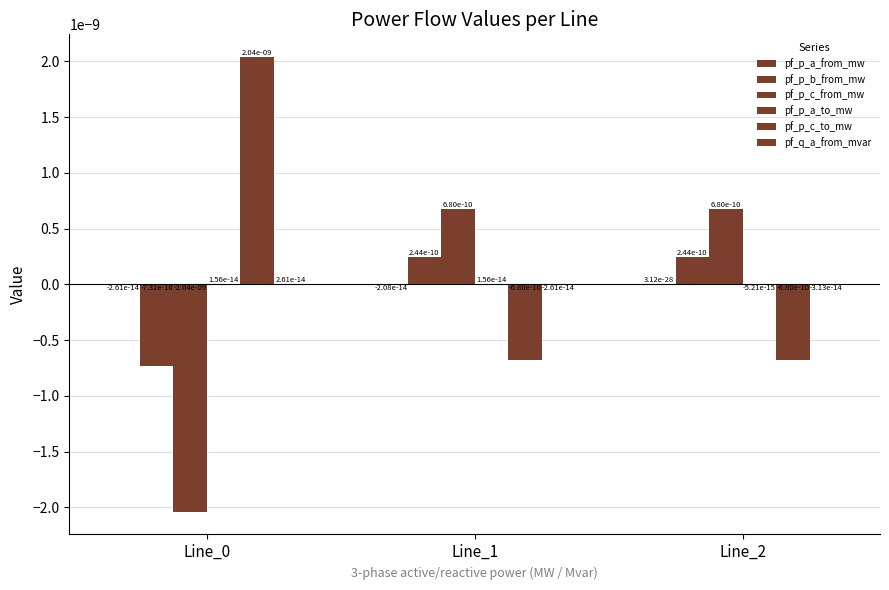

True or false: pf_p_b_from_mw has a value of 0.0 at Line_1.

True